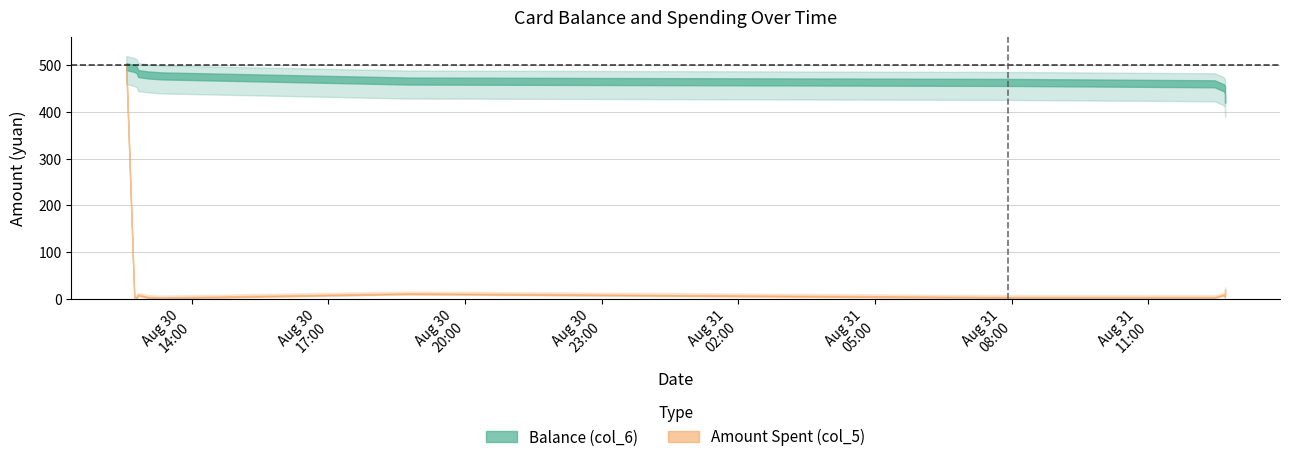

True or false: Balance (col_6) and Amount Spent (col_5) intersect in this chart.

False